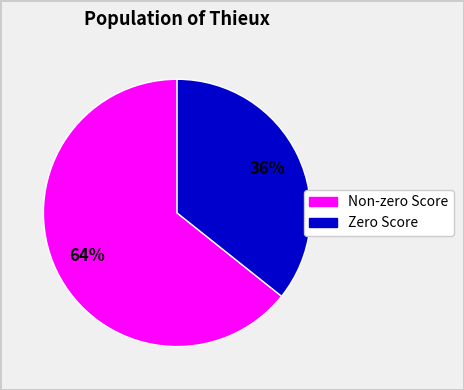

To the nearest percent, what is the average slice percentage?

50%